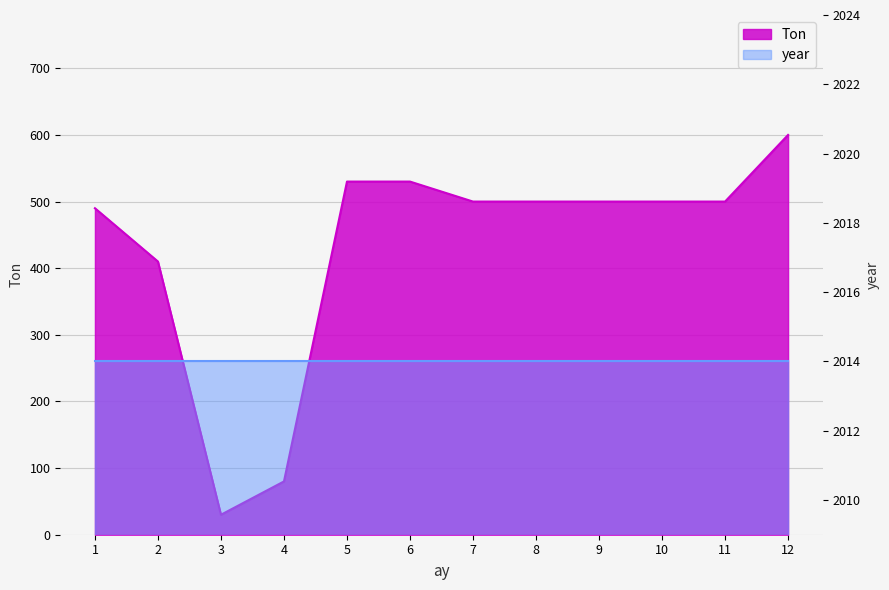

List the labels in order of value, smallest first.

3, 4, 2, 1, 7, 8, 9, 10, 11, 5, 6, 12